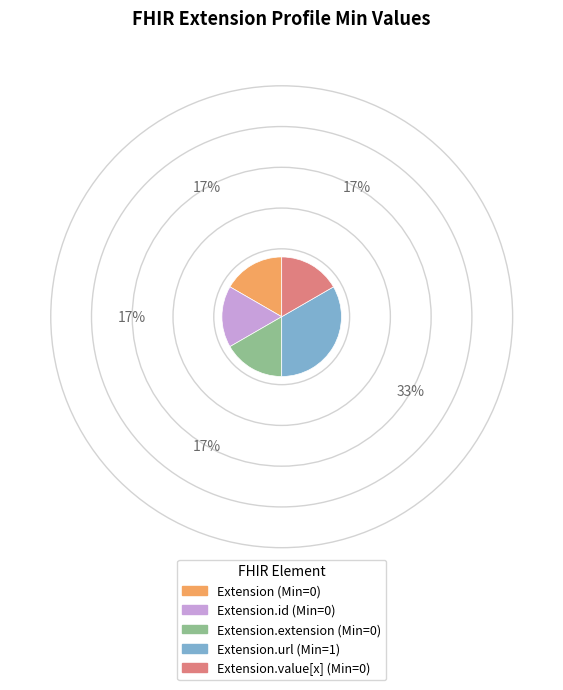

Does any single category account for the majority?

No